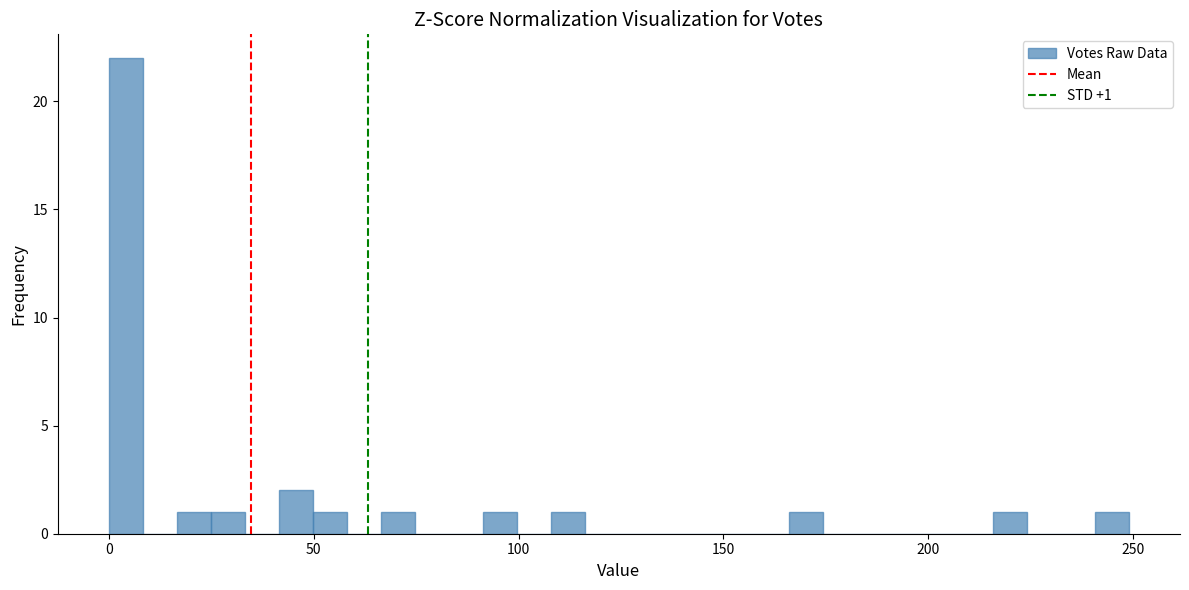

Read against the x-axis, roughly where is the centre of the tallest bar?

5